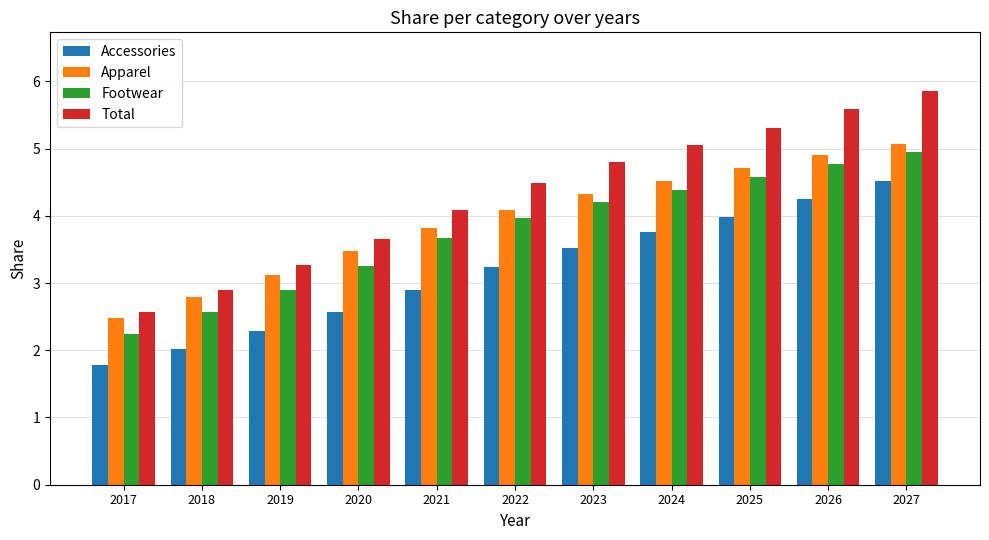

The Accessories series shows 4.0 at 2025. True or false?

True